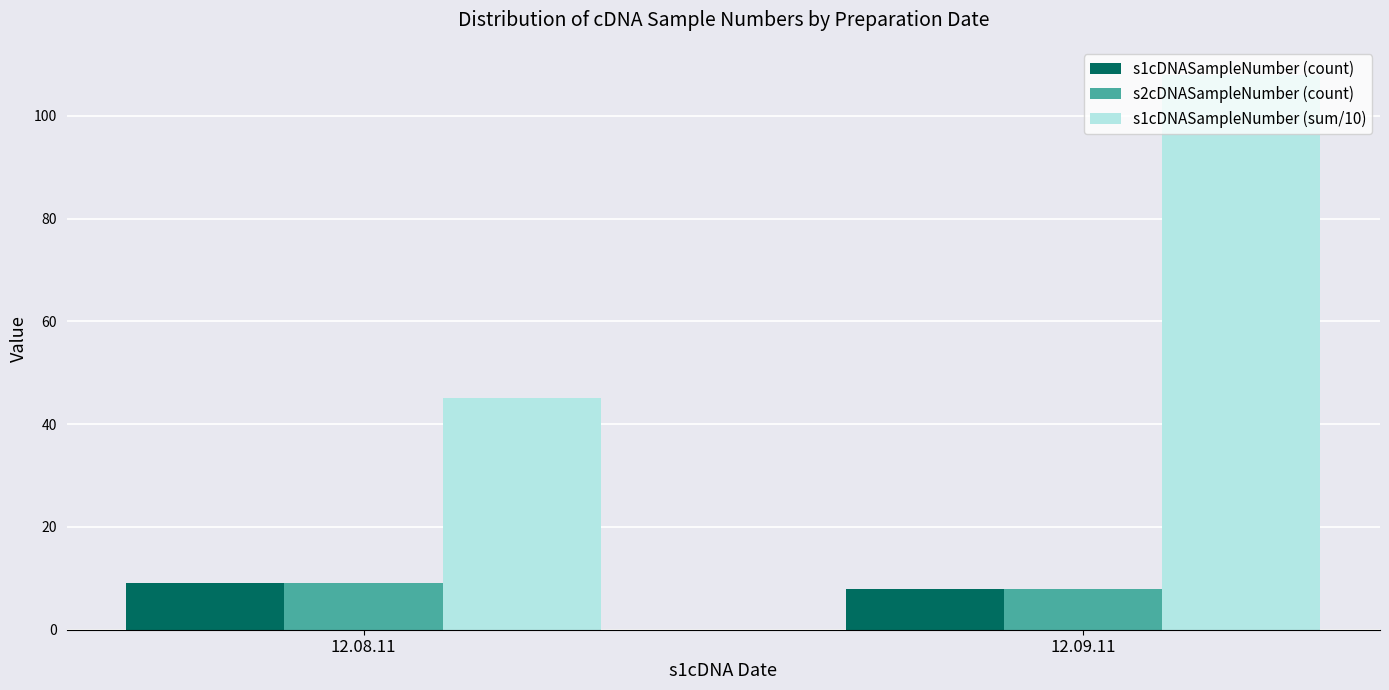

What is the highest value of the s1cDNASampleNumber (sum/10) series?

108